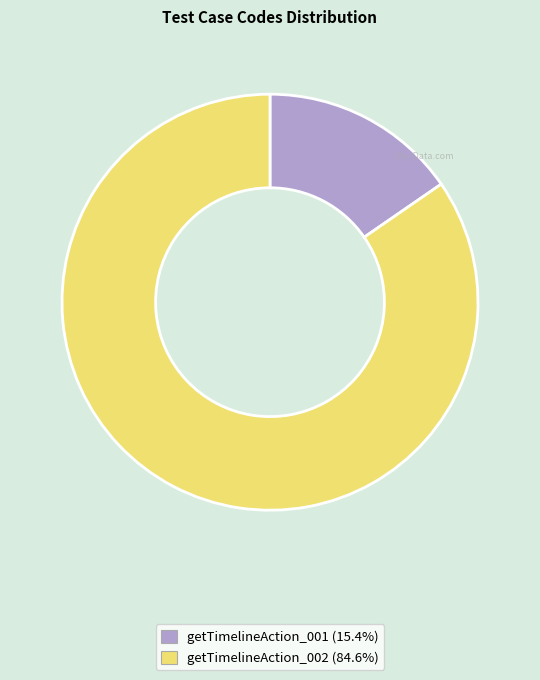

Rank the categories by value from lowest to highest.

getTimelineAction_001, getTimelineAction_002